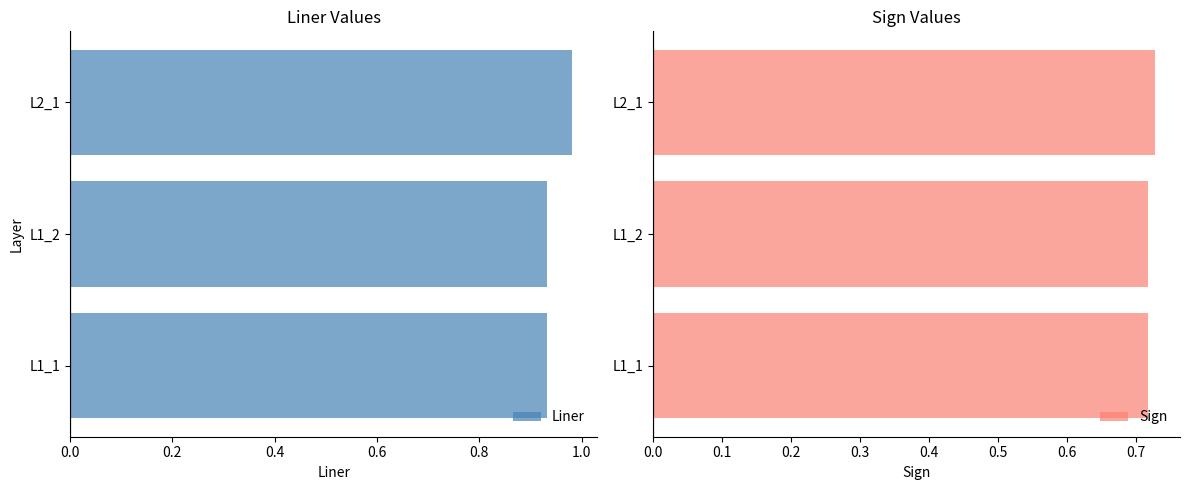

What is the average value of the Liner series?

0.9